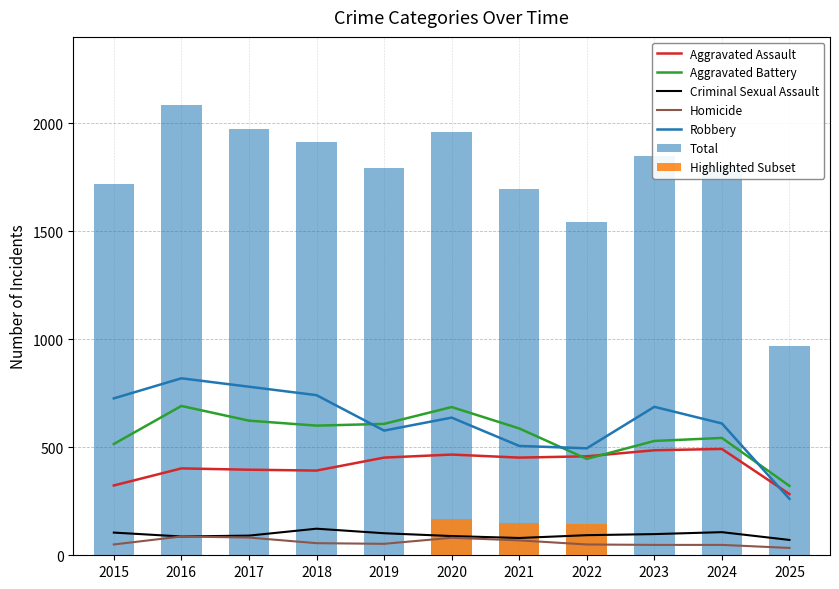

The value of Aggravated Assault at 2017 is 396. True or false?

True